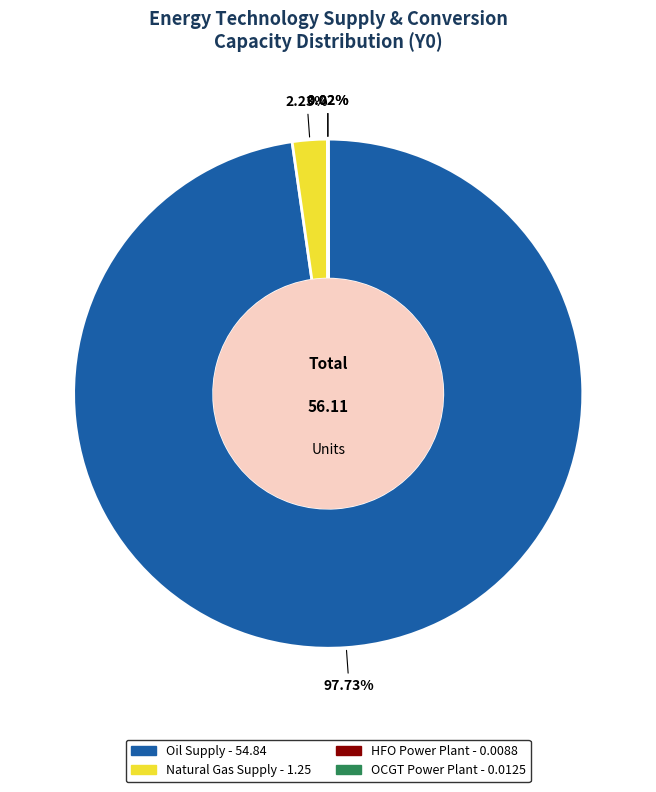

Is there any slice that represents more than half of the pie?

Yes